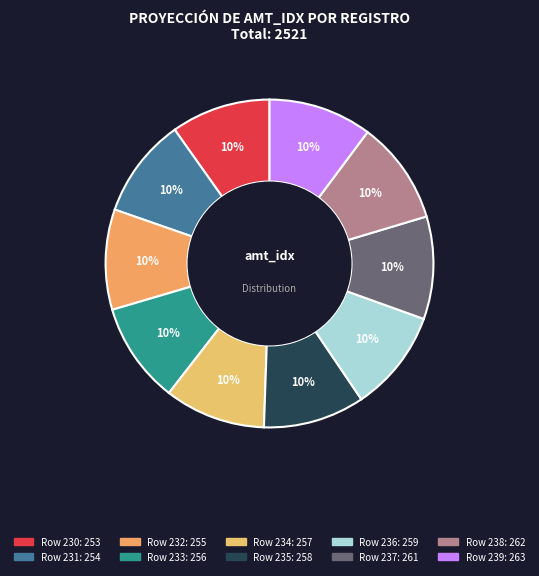

How many segments does this pie chart have?

10